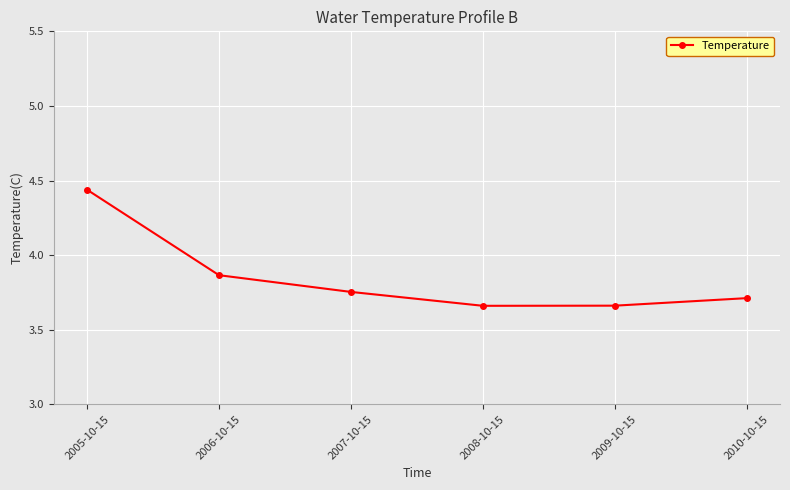

At which category does the chart reach its peak across all series?

2005-10-15